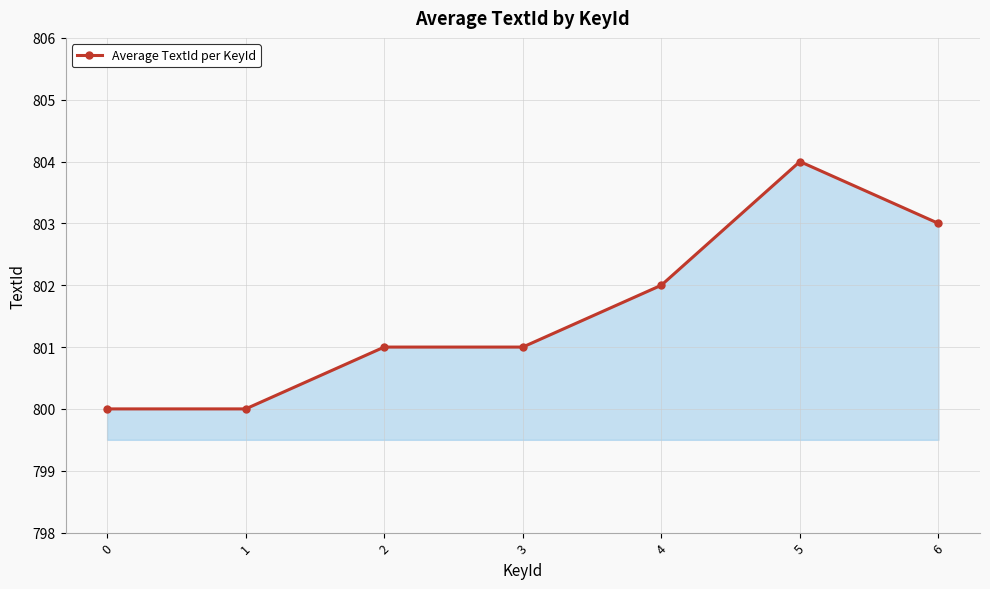

Reading left to right, list all the values displayed in this chart.

0=800	1=800	2=801	3=801	4=802	5=804	6=803